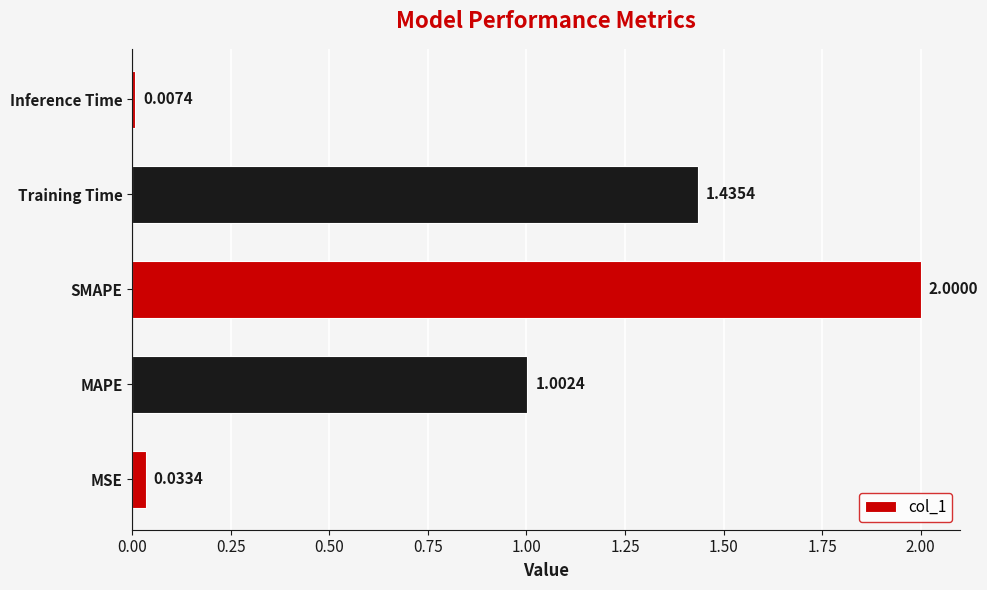

What is the ratio of the value at SMAPE to the value at MAPE?

2.0